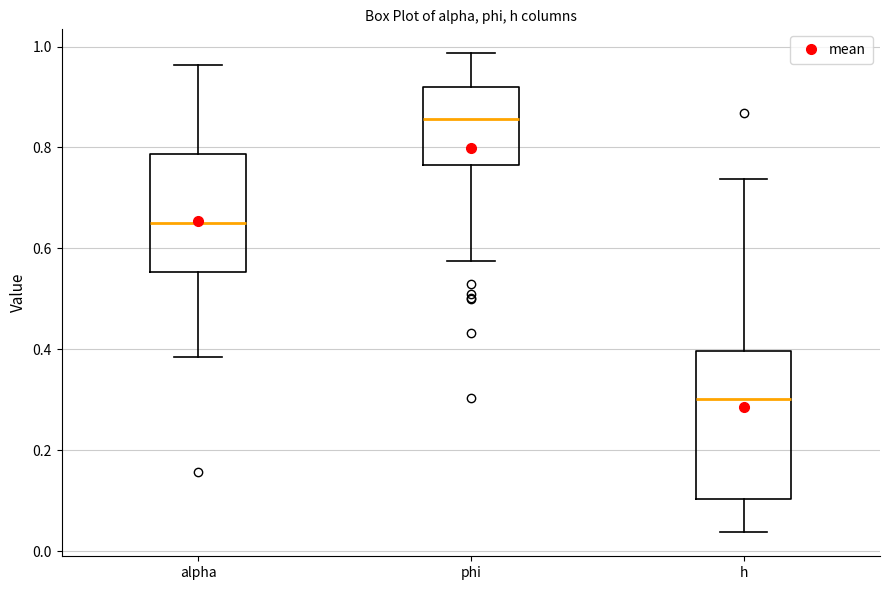

Reading left to right, read every box against the y-axis: the position of its median line, the range the box covers, and the ends of its whiskers. The values are not printed on the chart, so give them approximately, as read against the axis.

alpha: median 0.66, box 0.56 to 0.78, whiskers 0.38 to 0.96
phi: median 0.86, box 0.76 to 0.92, whiskers 0.58 to 0.98
h: median 0.30, box 0.10 to 0.40, whiskers 0.04 to 0.74